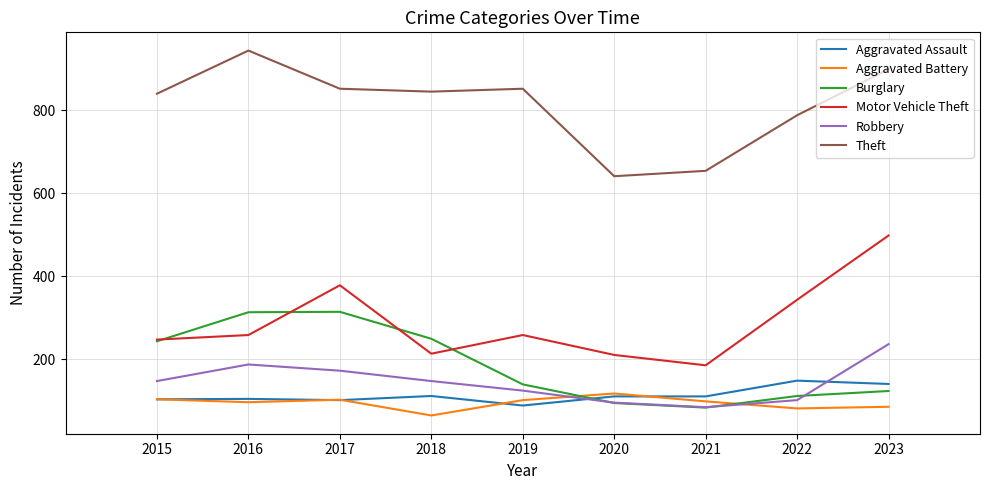

At how many categories does at least one series exceed 466?

9